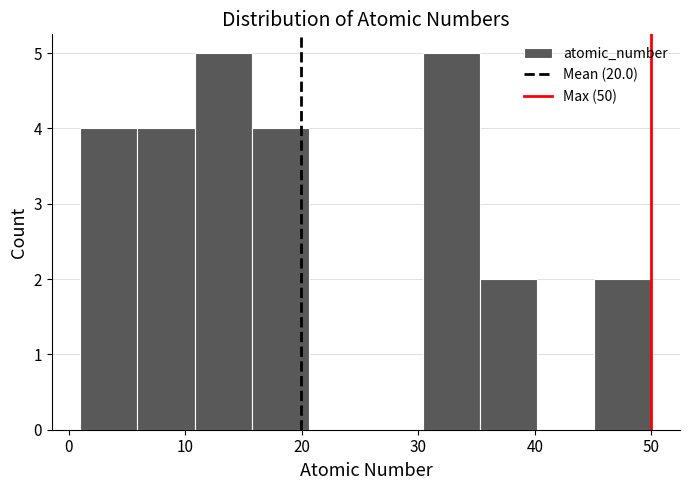

How tall is the bar that spans 35.3 to 40.2 on the x-axis? Neither the bar edges nor the heights are printed on the chart, so give them approximately, as read against the axes.

2